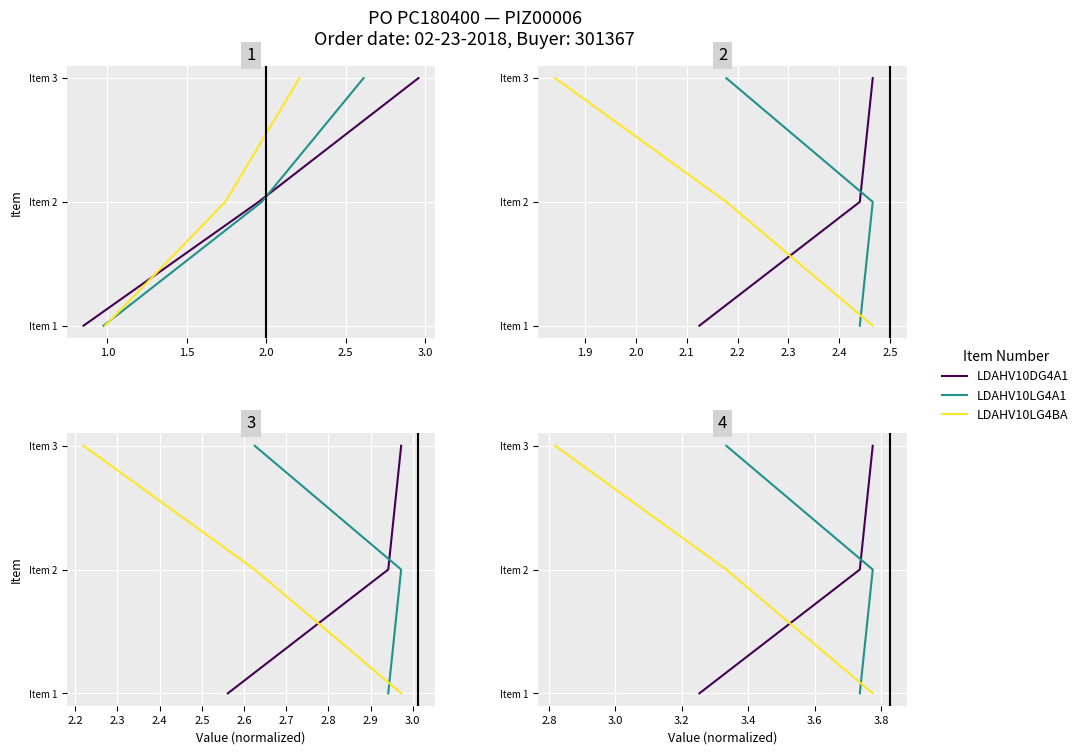

How many LDAHV10LG4BA values are between 0 and 2?

3